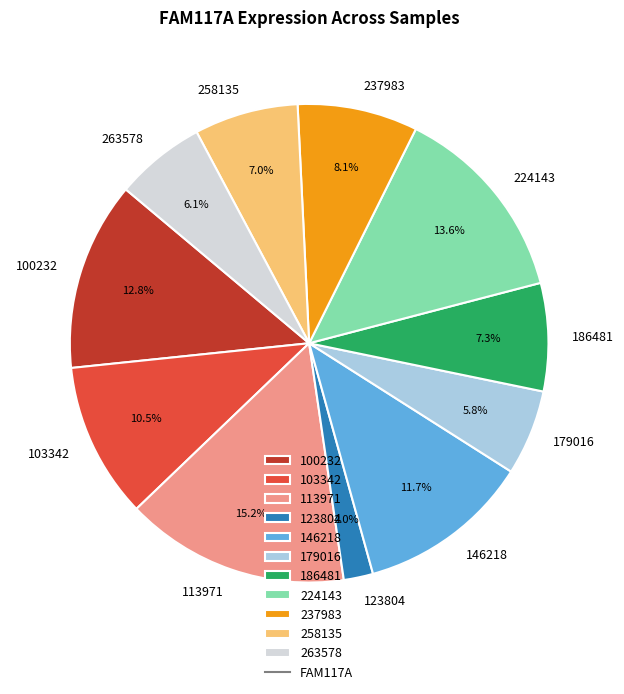

The 100232 slice represents 13% of the pie. True or false?

True